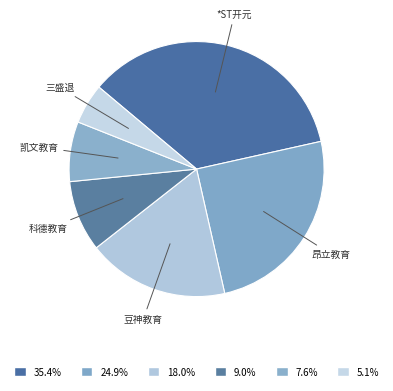

To the nearest percent, what is the average slice percentage?

17%